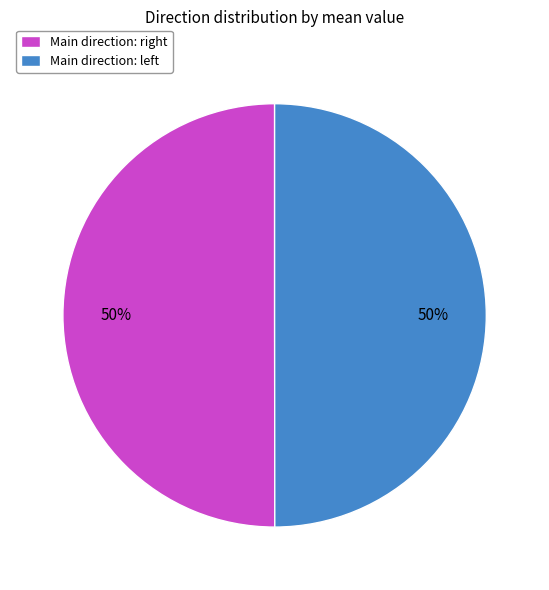

To the nearest percent, what is the average slice percentage?

50%